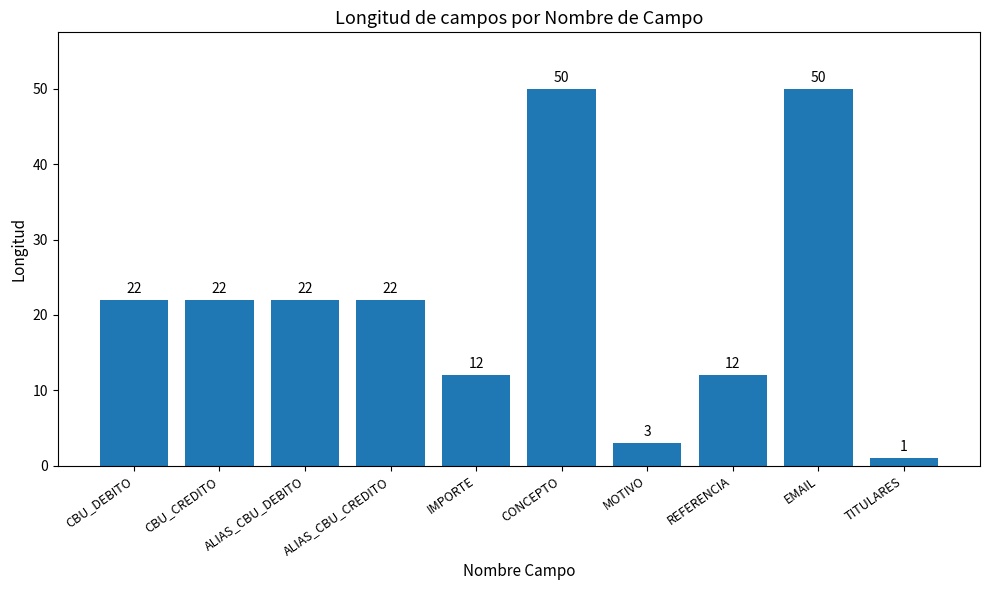

Which category has the lowest value across all series?

TITULARES